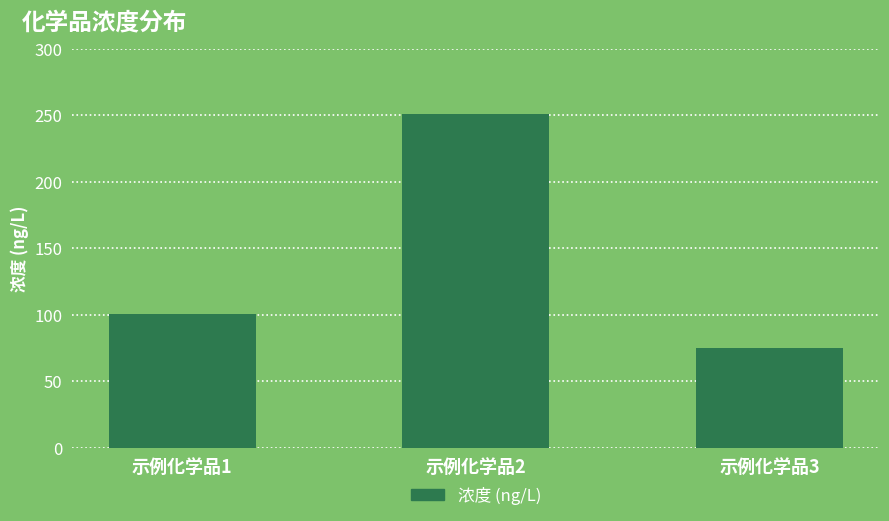

List the labels in order of value, largest first.

示例化学品2, 示例化学品1, 示例化学品3